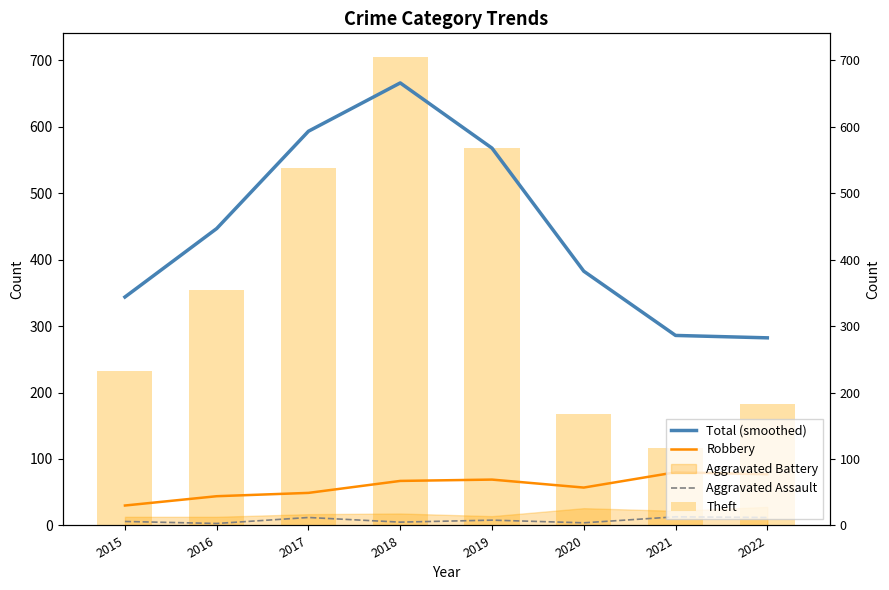

What is the difference between the maximum and minimum values in the Total (smoothed) series?

383.4